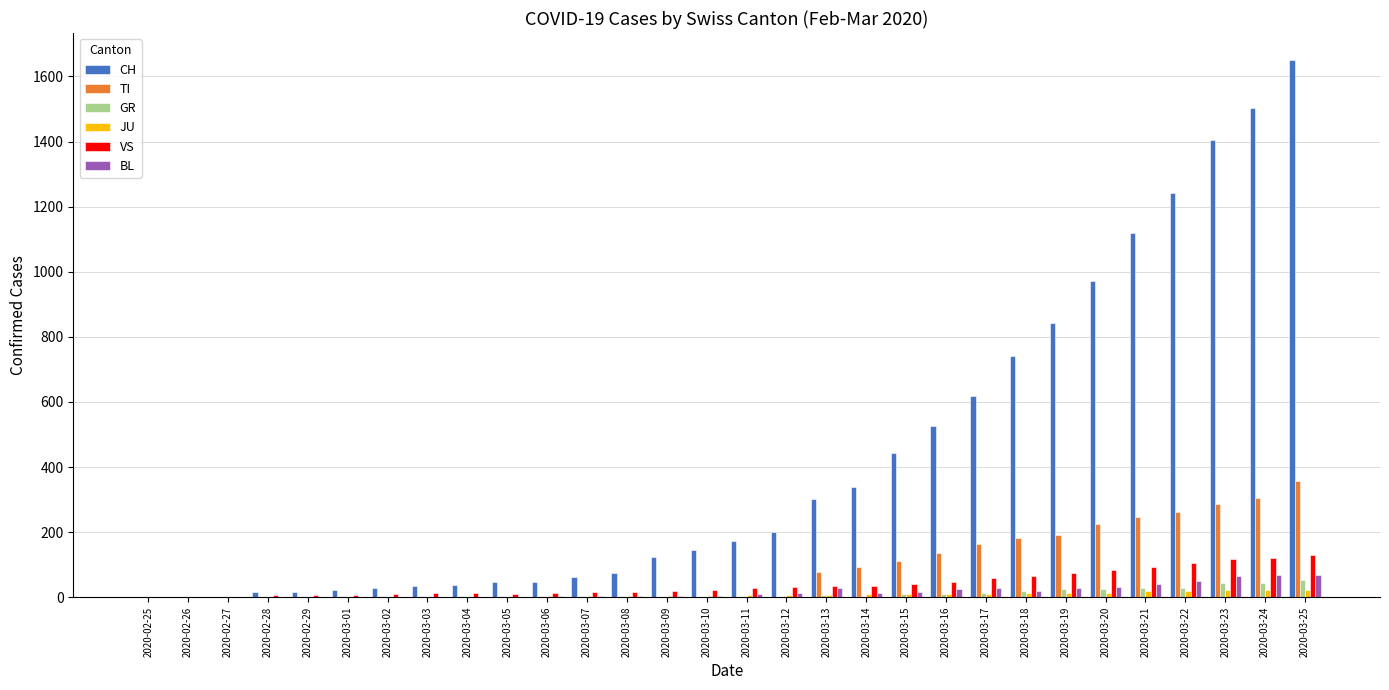

The value of TI at 2020-03-11 is 0. True or false?

True